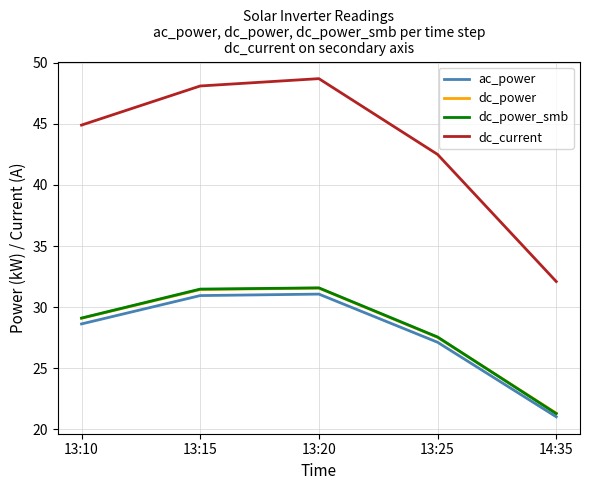

What is the highest value of the dc_current series?

48.7